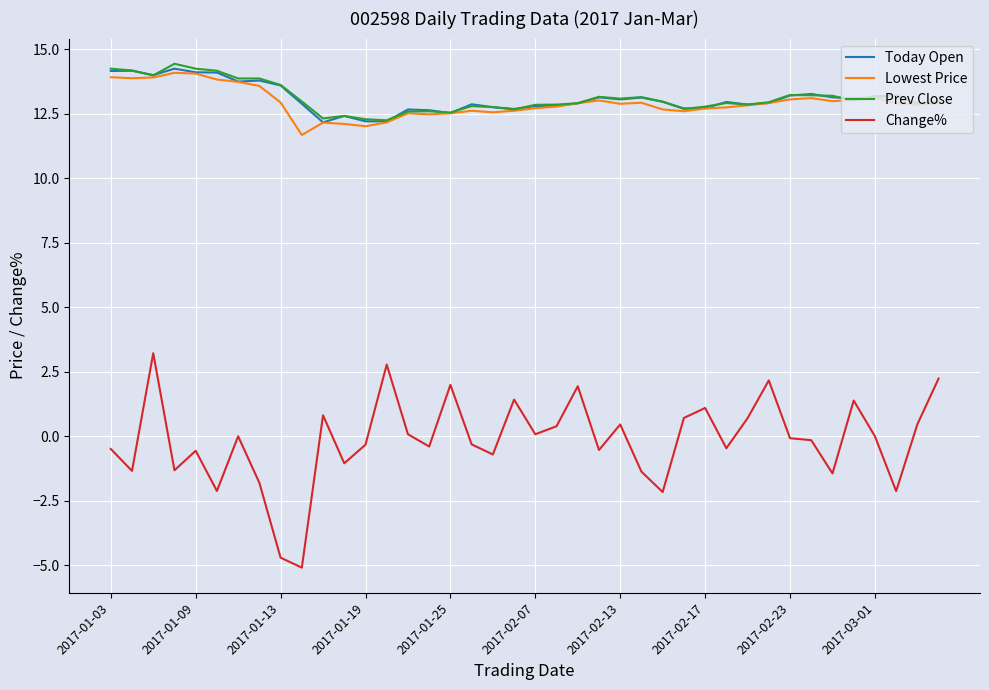

Which series has the largest range (max minus min)?

Change%